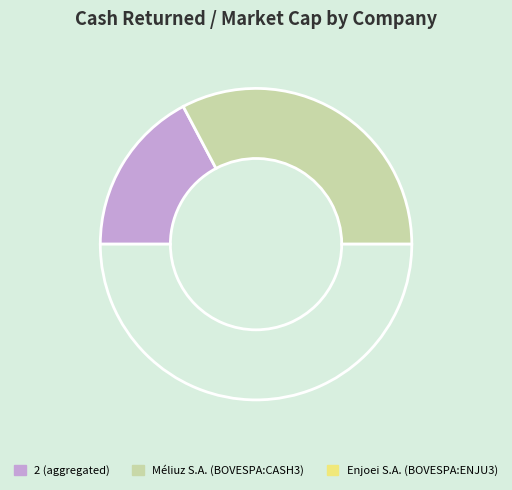

Which slice is the largest?

Enjoei S.A. (BOVESPA:ENJU3)